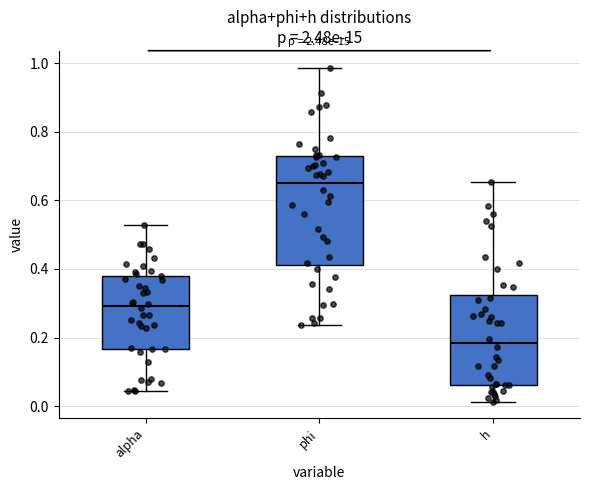

Comparing the boxes themselves (not the whiskers), which one is the tallest?

phi